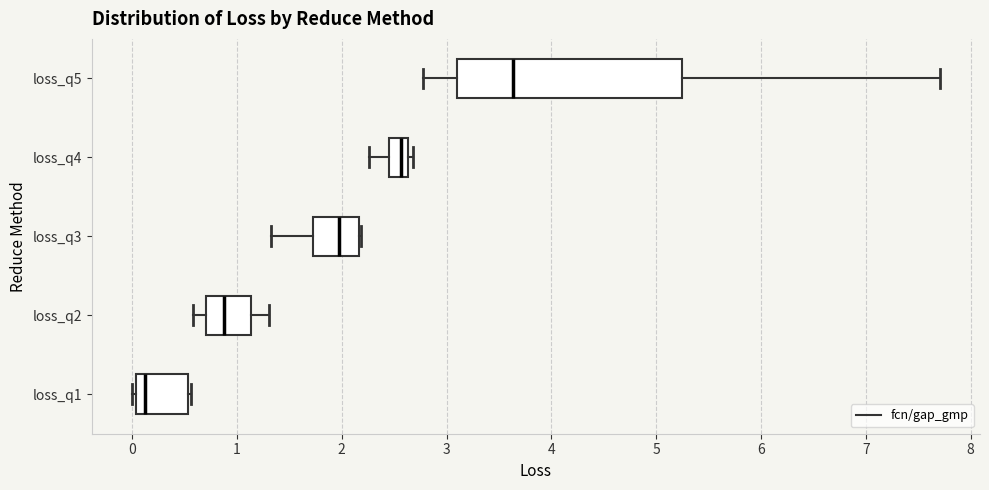

Reading bottom to top, transcribe this box plot: for each box, give where its median line is, the range the box spans, and where its two whiskers end, as read against the x-axis. The values are not printed on the chart, so give them approximately, as read against the axis.

loss_q1: median 0.1, box 0.0 to 0.5, whiskers 0.0 (just left of the box's left edge) to 0.6
loss_q2: median 0.9, box 0.7 to 1.1, whiskers 0.6 to 1.3
loss_q3: median 2.0, box 1.7 to 2.2, whiskers 1.3 to 2.2
loss_q4: median 2.6 (inside the box), box 2.4 to 2.6, whiskers 2.3 to 2.7
loss_q5: median 3.6, box 3.1 to 5.2, whiskers 2.8 to 7.7